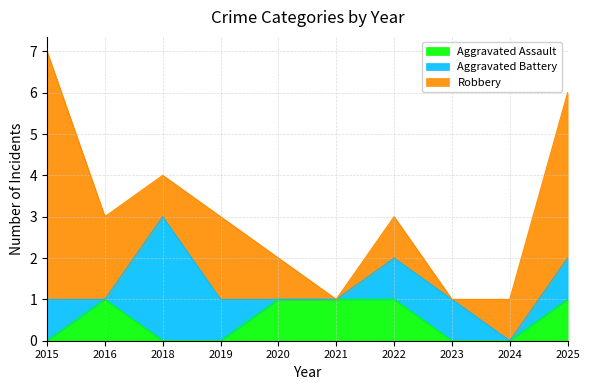

True or false: Robbery has a value of 3 at 2023.

False